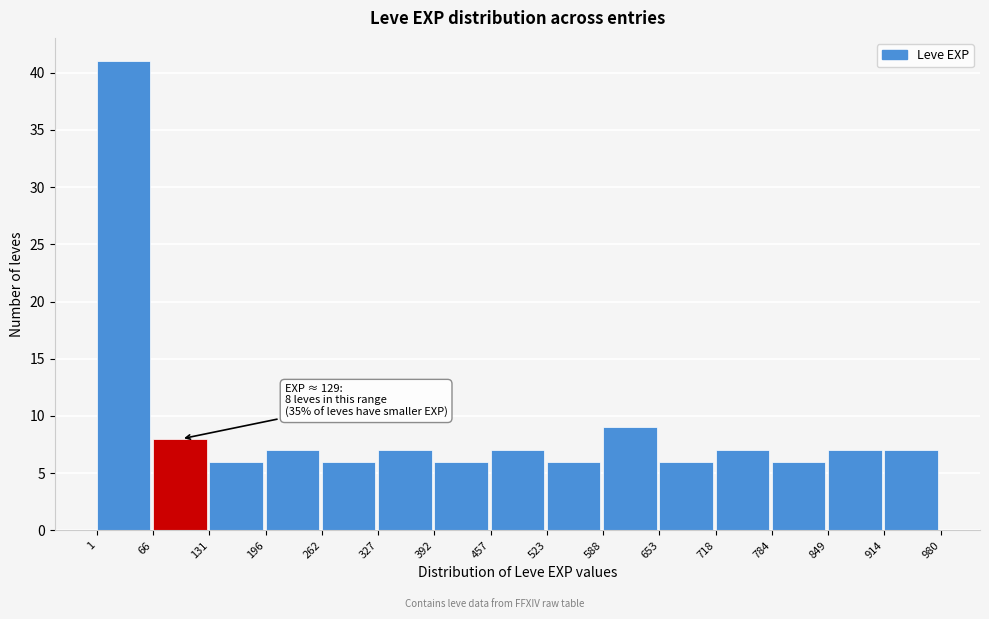

Over which range of the x-axis is the bar tallest?

1 to 66